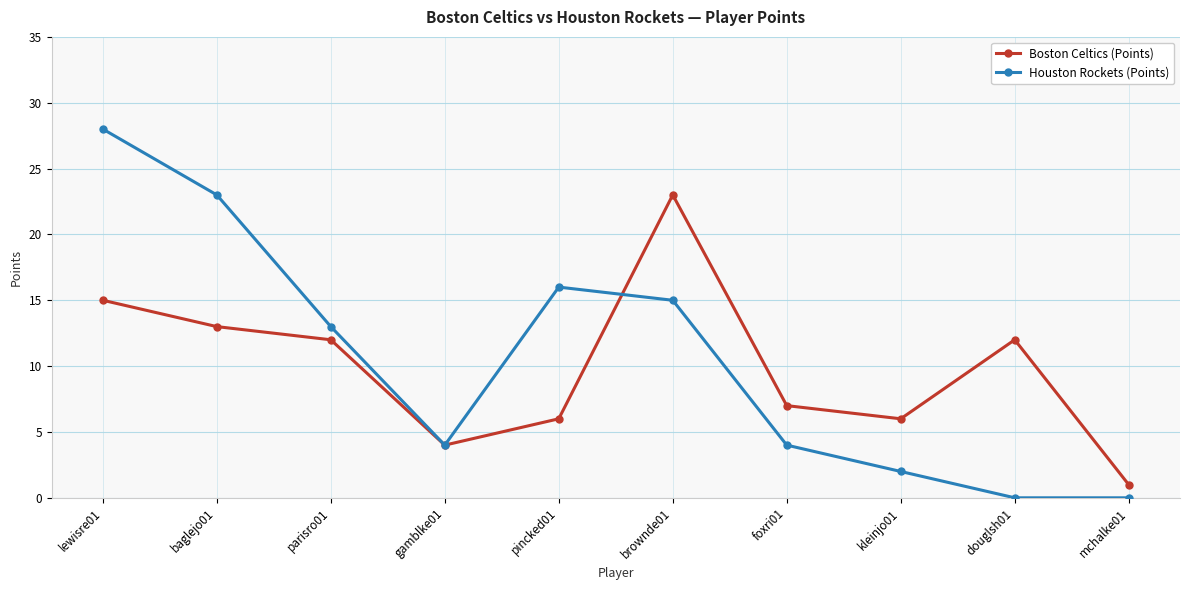

What is the label of the 4th point from the left?

gamblke01